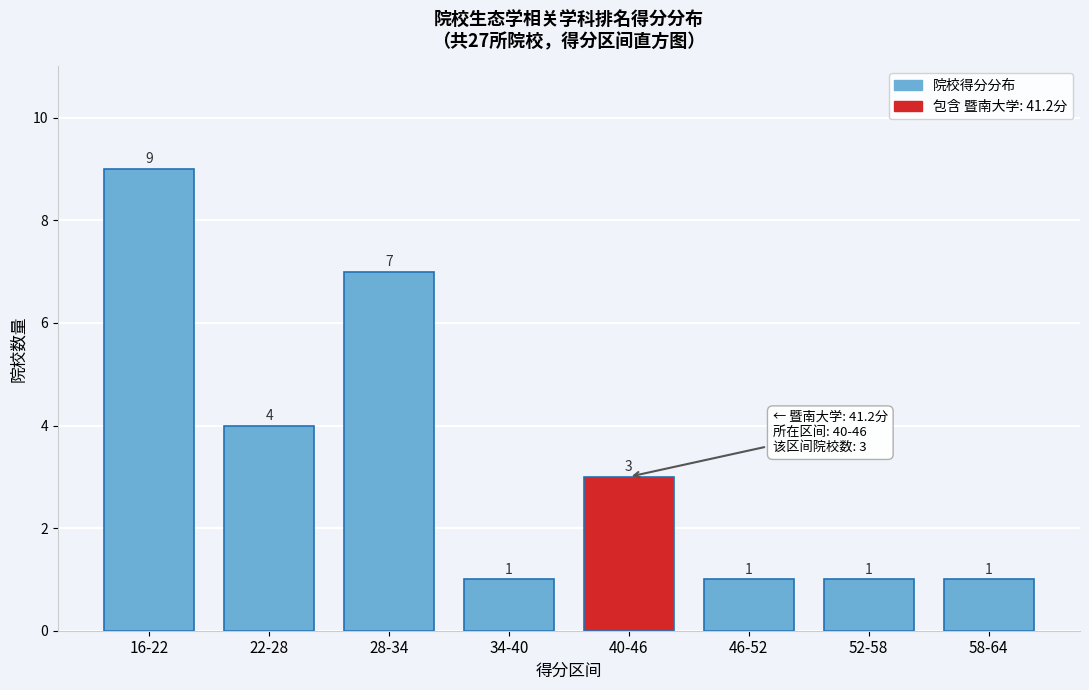

Reading left to right, extract all data points from this chart.

9	4	7	1	3	1	1	1